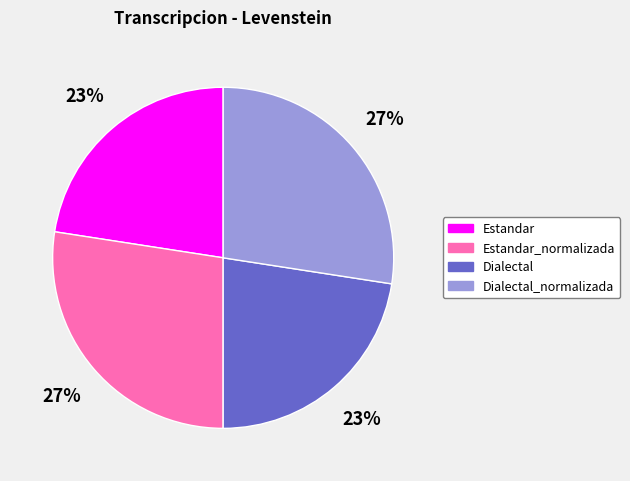

To the nearest percent, what is the average slice percentage?

25%